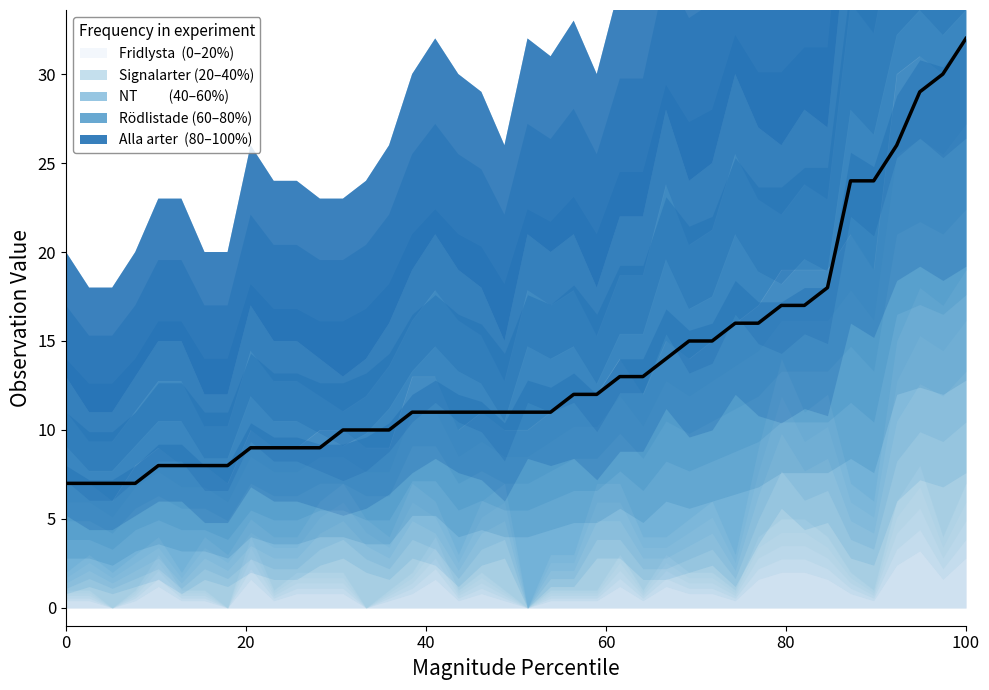

Is it true that the value at 36 is 43?

False